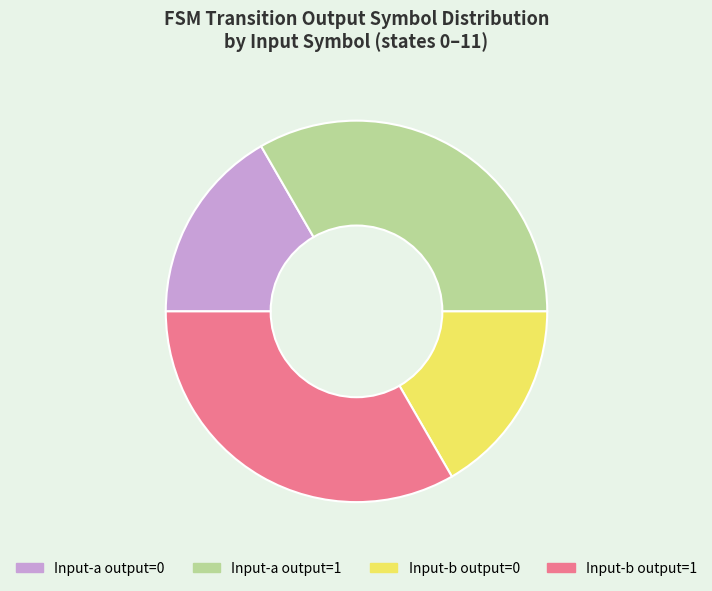

Does Input-a output=1 account for over 50% of the chart?

No